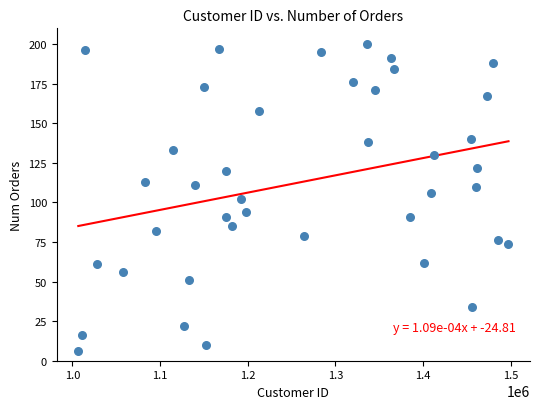

What is the range of X values (max minus min)?

490565